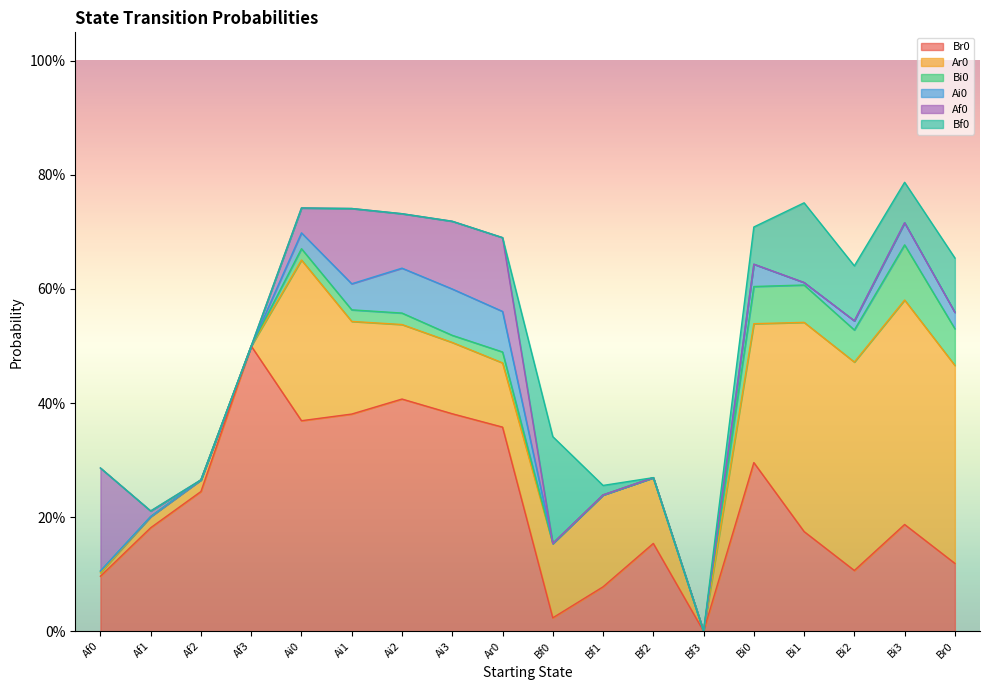

Reading left to right, transcribe all the data shown in this chart.

Br0: Af0=0.1	Af1=0.2	Af2=0.2	Af3=0.5	Ai0=0.4	Ai1=0.4	Ai2=0.4	Ai3=0.4	Ar0=0.4	Bf0=0.0	Bf1=0.1	Bf2=0.2	Bf3=0.0	Bi0=0.3	Bi1=0.2	Bi2=0.1	Bi3=0.2	Br0=0.1
Ar0: Af0=0.0	Af1=0.0	Af2=0.0	Af3=0.0	Ai0=0.3	Ai1=0.2	Ai2=0.1	Ai3=0.1	Ar0=0.1	Bf0=0.1	Bf1=0.2	Bf2=0.1	Bf3=0.0	Bi0=0.2	Bi1=0.4	Bi2=0.4	Bi3=0.4	Br0=0.3
Bi0: Af0=0.0	Af1=0.0	Af2=0.0	Af3=0.0	Ai0=0.0	Ai1=0.0	Ai2=0.0	Ai3=0.0	Ar0=0.0	Bf0=0.0	Bf1=0.0	Bf2=0.0	Bf3=0.0	Bi0=0.1	Bi1=0.1	Bi2=0.1	Bi3=0.1	Br0=0.1
Ai0: Af0=0.0	Af1=0.0	Af2=0.0	Af3=0.0	Ai0=0.0	Ai1=0.0	Ai2=0.1	Ai3=0.1	Ar0=0.1	Bf0=0.0	Bf1=0.0	Bf2=0.0	Bf3=0.0	Bi0=0.0	Bi1=0.0	Bi2=0.0	Bi3=0.0	Br0=0.0
Af0: Af0=0.2	Af1=0.0	Af2=0.0	Af3=0.0	Ai0=0.0	Ai1=0.1	Ai2=0.1	Ai3=0.1	Ar0=0.1	Bf0=0.0	Bf1=0.0	Bf2=0.0	Bf3=0.0	Bi0=0.0	Bi1=0.0	Bi2=0.0	Bi3=0.0	Br0=0.0
Bf0: Af0=0.0	Af1=0.0	Af2=0.0	Af3=0.0	Ai0=0.0	Ai1=0.0	Ai2=0.0	Ai3=0.0	Ar0=0.0	Bf0=0.2	Bf1=0.0	Bf2=0.0	Bf3=0.0	Bi0=0.1	Bi1=0.1	Bi2=0.1	Bi3=0.1	Br0=0.1